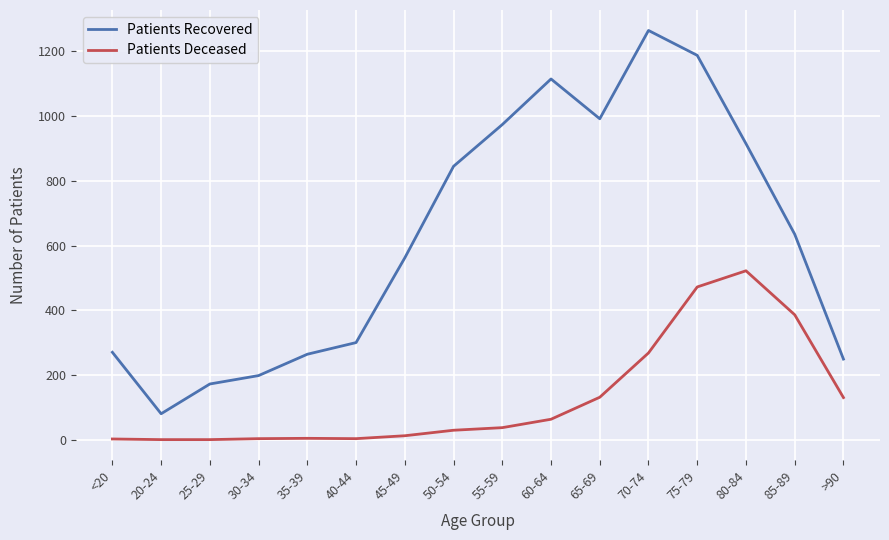

At how many categories does at least one series exceed 1176?

2